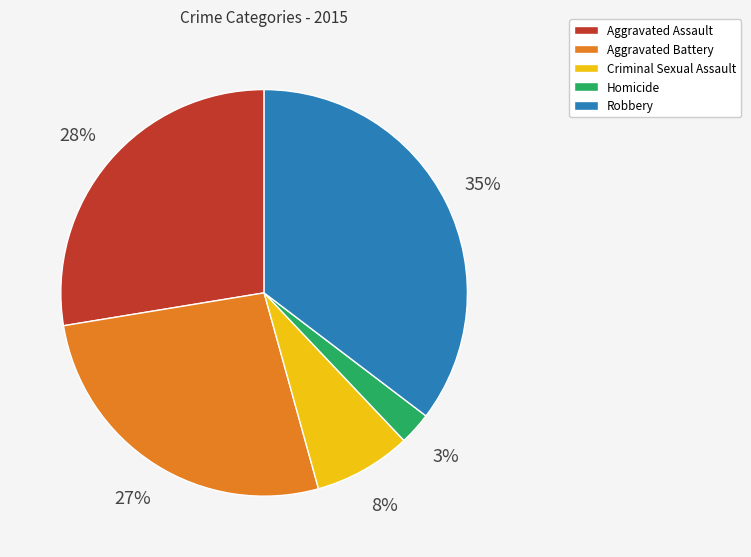

True or false: Criminal Sexual Assault accounts for 16% of the total.

False